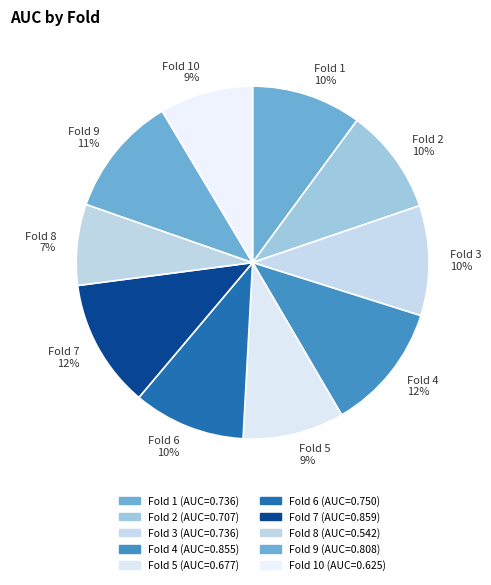

To the nearest percent, what is the average slice percentage?

10%